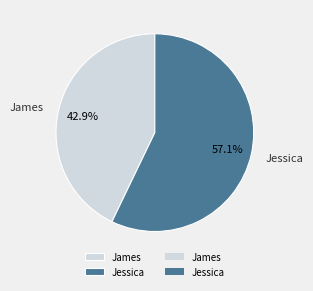

Is the sum of Jessica and James greater than half?

Yes